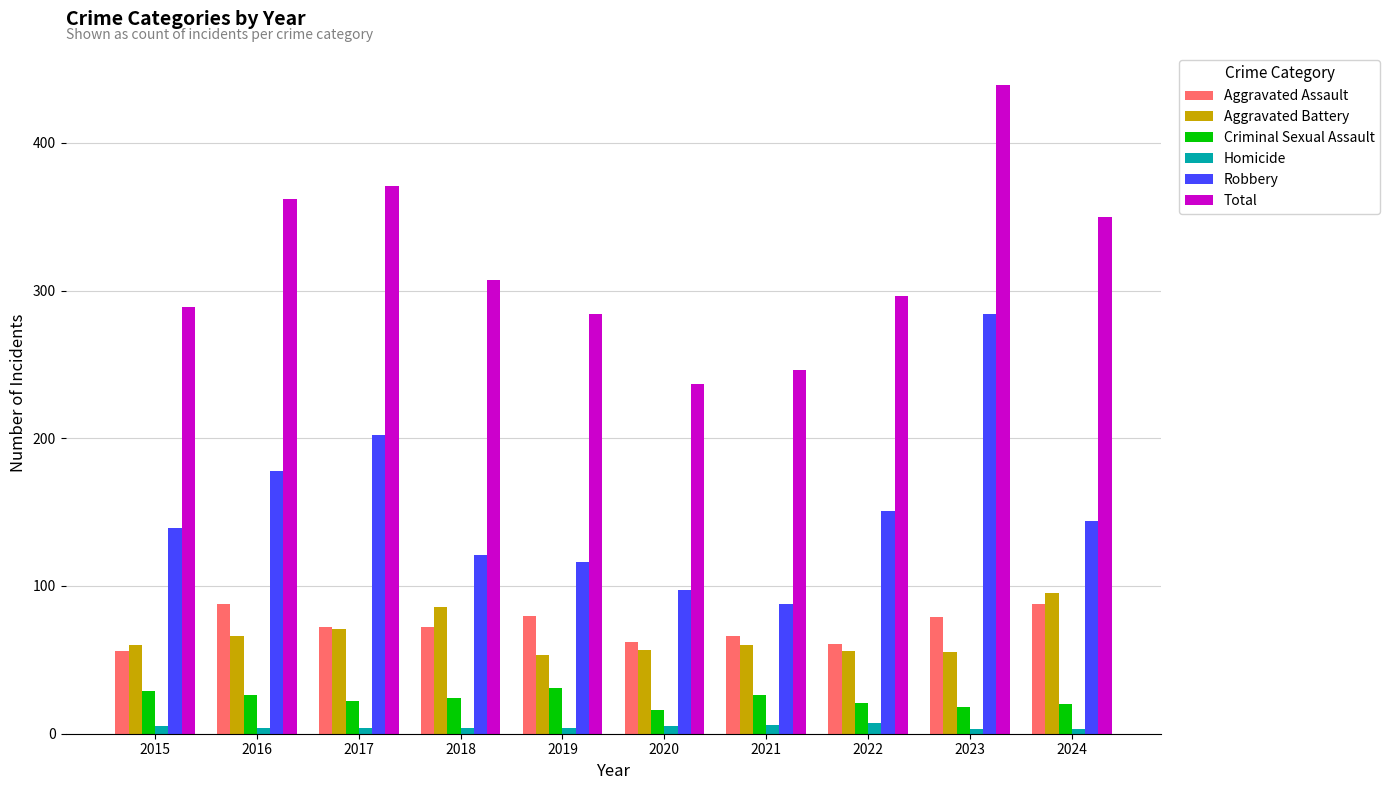

The Criminal Sexual Assault series shows 31 at 2019. True or false?

True